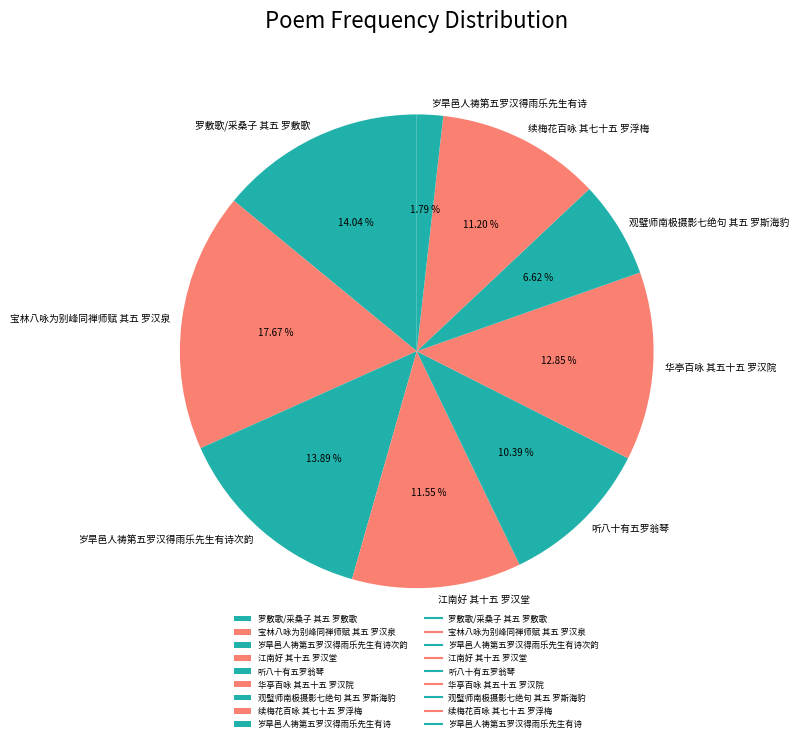

Is it true that 听八十有五罗翁琴 is 2% of the pie?

False